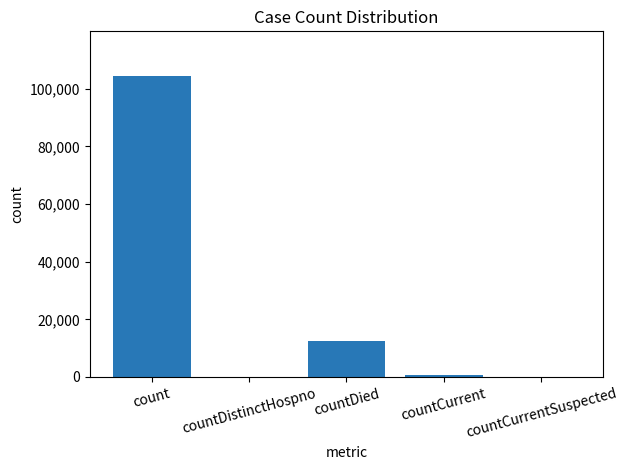

Reading right to left, extract all data points from this chart.

countCurrentSuspected=0	countCurrent=825	countDied=12548	countDistinctHospno=0	count=104259